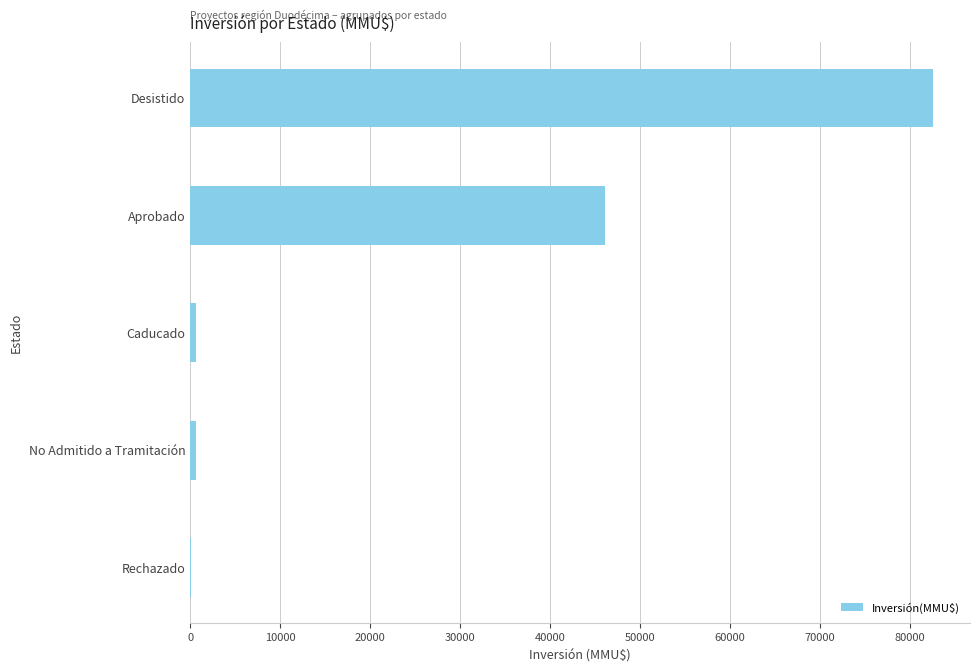

Reading bottom to top, what are all the values shown in this chart?

Rechazado=69	No Admitido a Tramitación=600	Caducado=600	Aprobado=46133	Desistido=82550